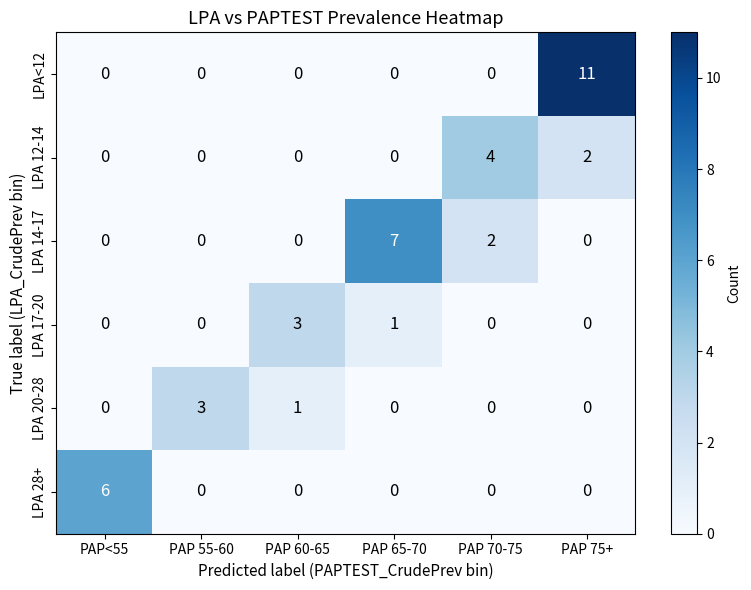

Count the number of data series in this chart.

6